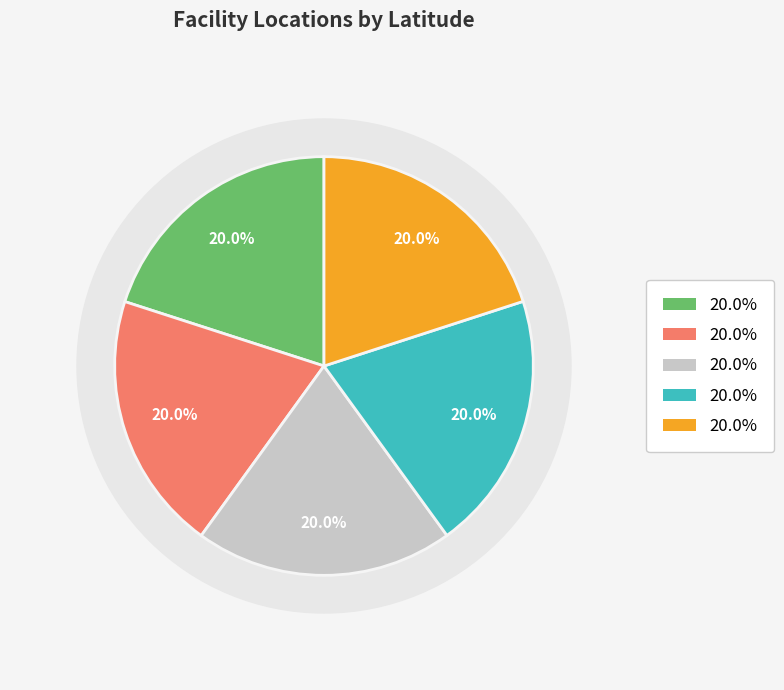

How many slices are in this pie chart?

5